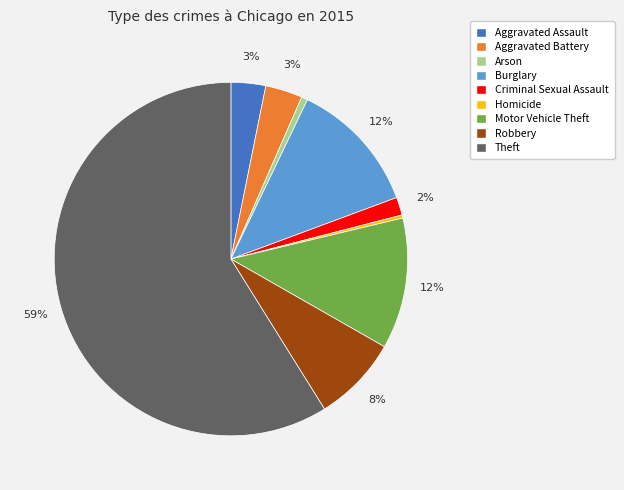

Approximately how many times larger is the value at Arson compared to Homicide?

2.0